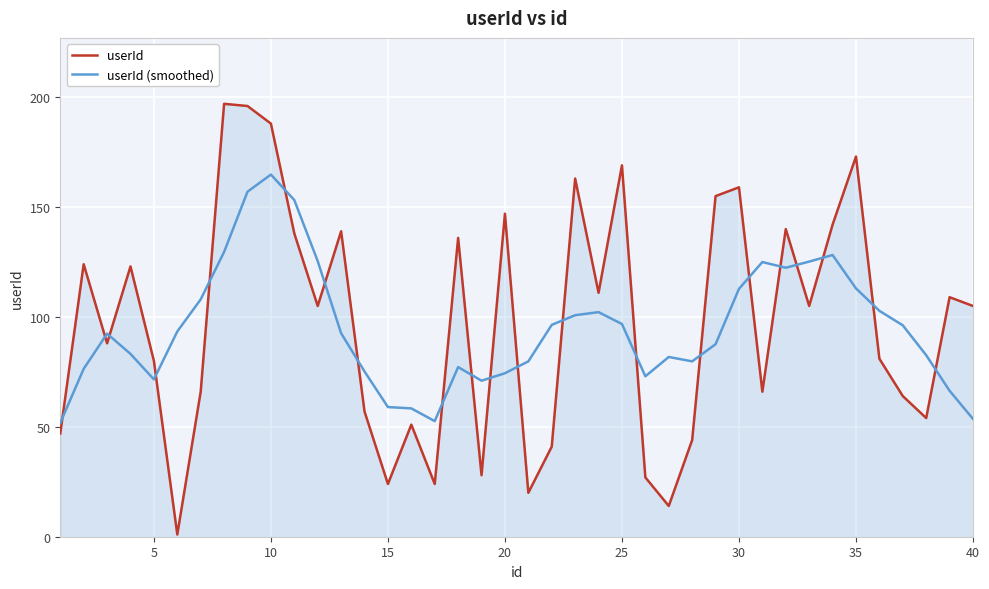

Which series has the widest spread of values?

userId